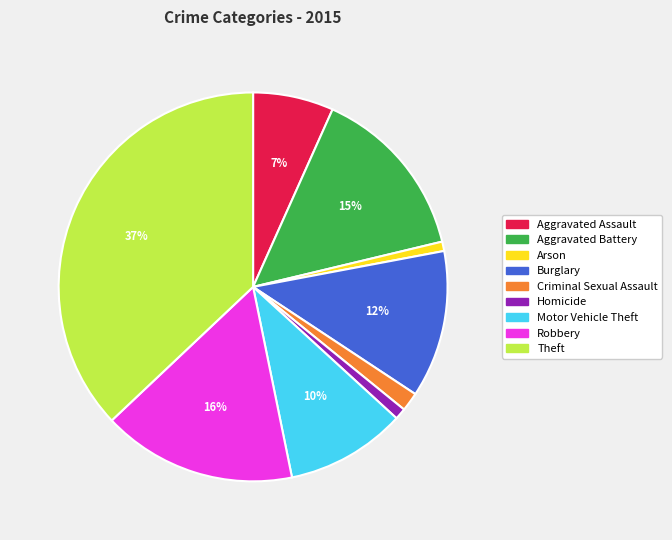

How many slices are in this pie chart?

9